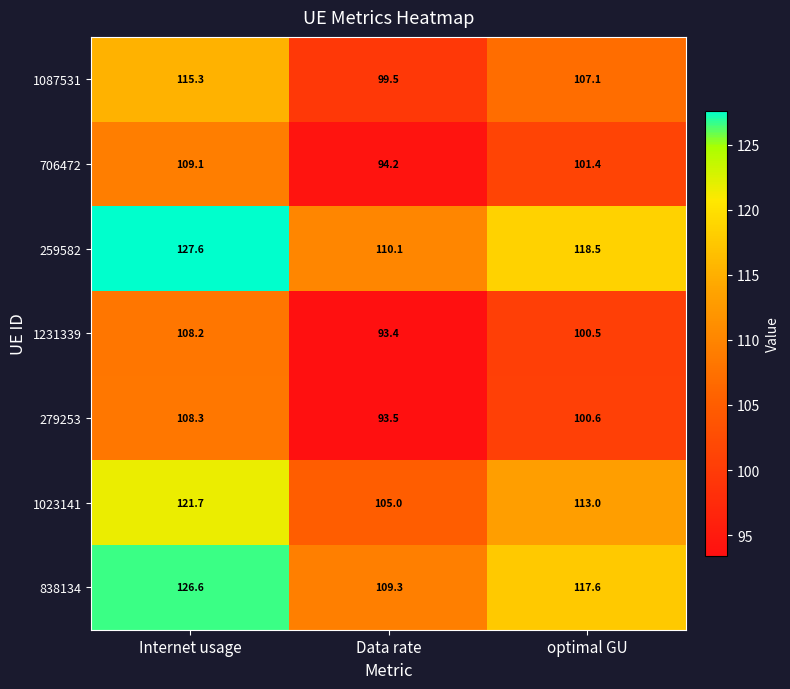

The value of 706472 at optimal GU is 101.4. True or false?

True